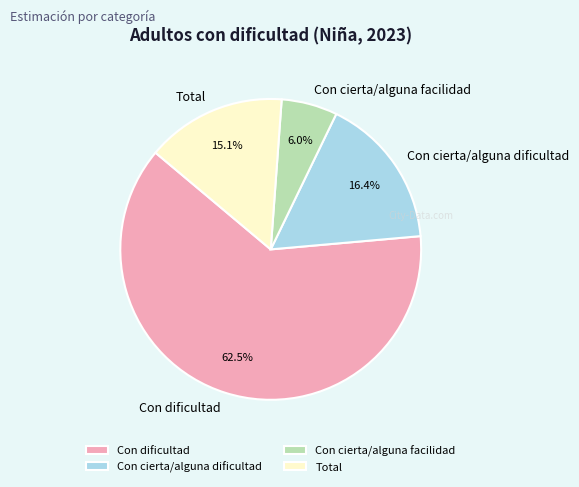

The Con cierta/alguna facilidad slice represents 18% of the pie. True or false?

False